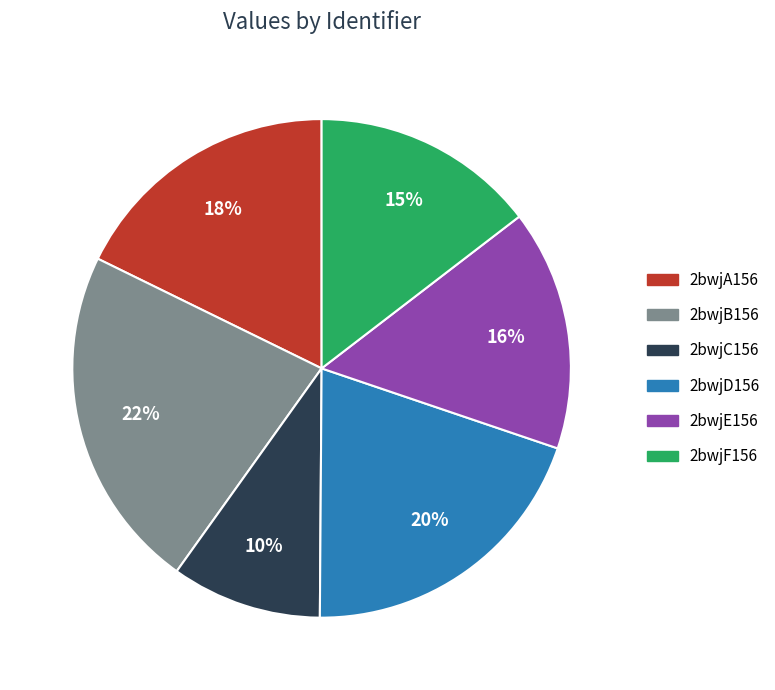

Which category has the biggest portion of the pie?

2bwjB156